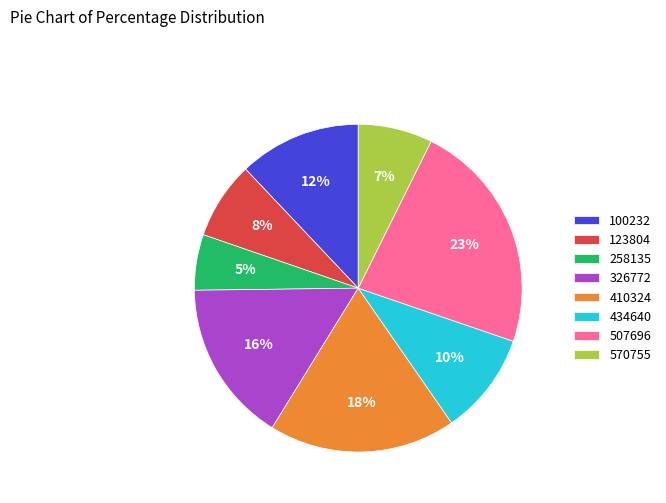

Between 100232 and 507696, which is larger?

507696